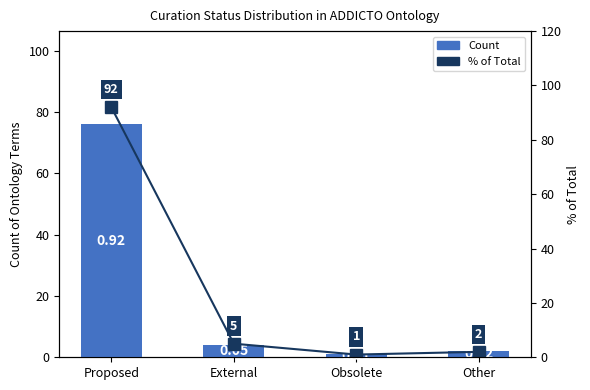

What is the value of the Count bar at the 4th from the left?

2